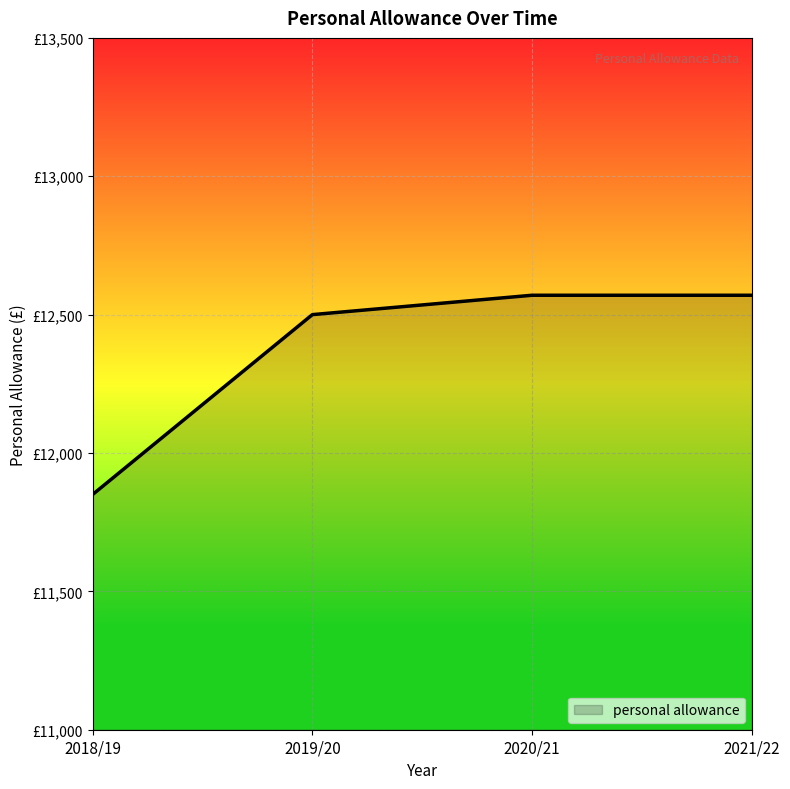

What is the difference between the values at 2021/22 and 2019/20?

70